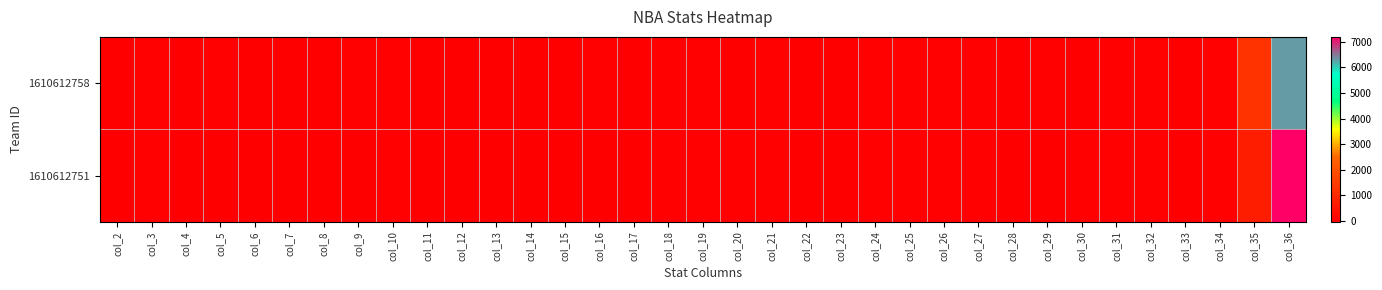

Rank the series by their average value, from highest to lowest.

1610612751, 1610612758